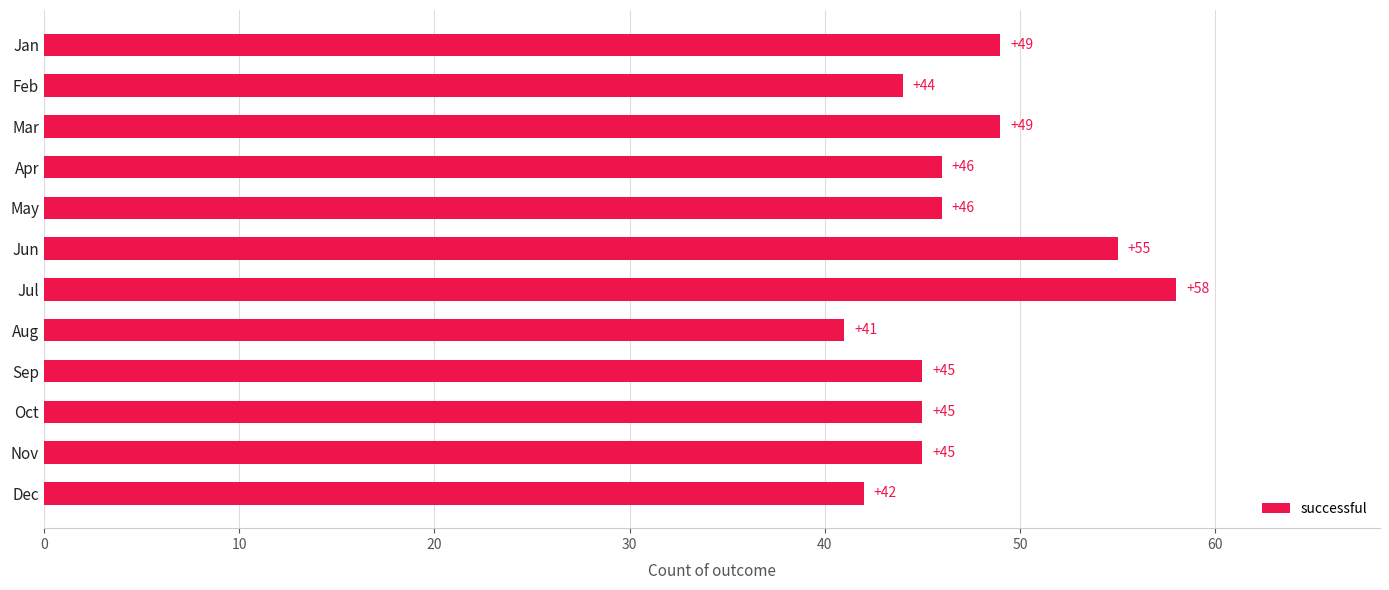

What is the approximate value at Jan?

49